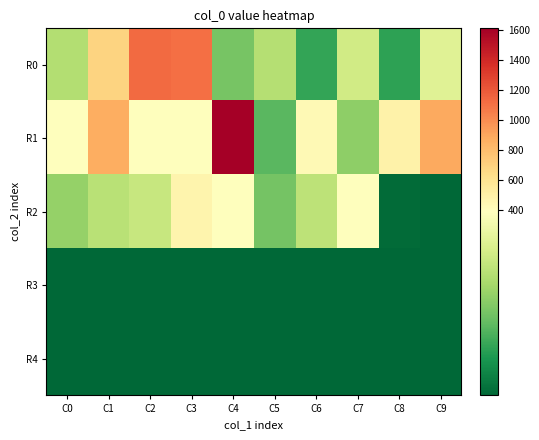

What is the difference between the highest and lowest values at C6?

194